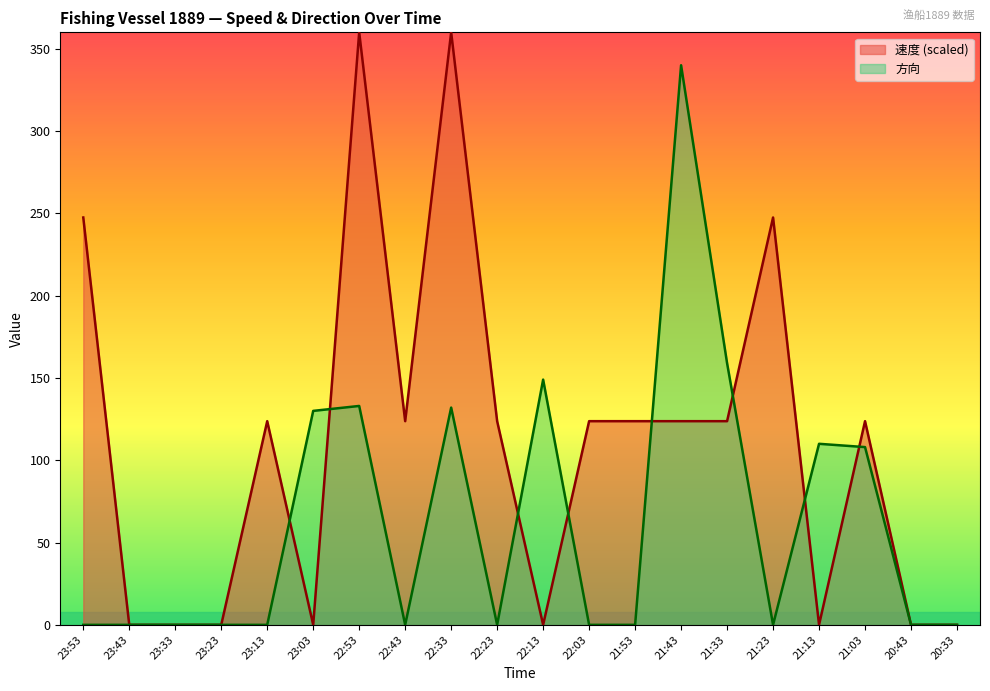

At which label does 方向 reach its peak?

21:43